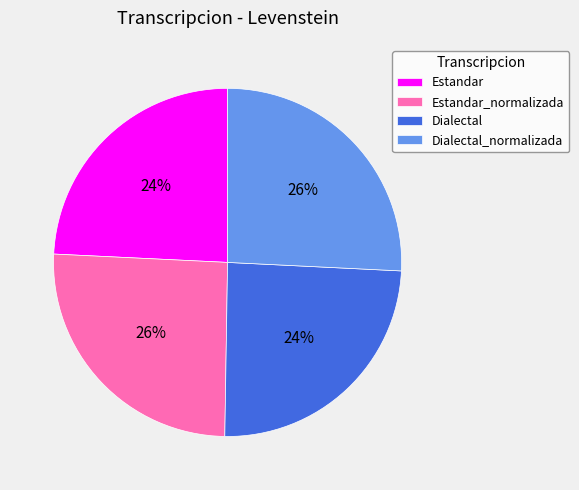

How many segments does this pie chart have?

4